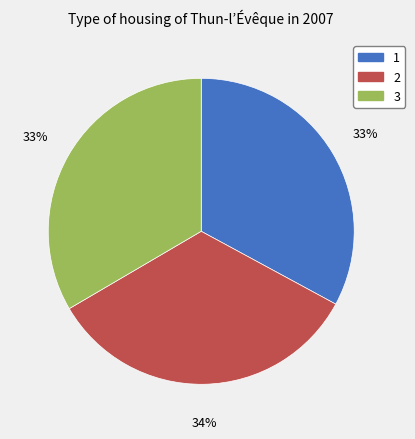

The 2 slice represents 34% of the pie. True or false?

True